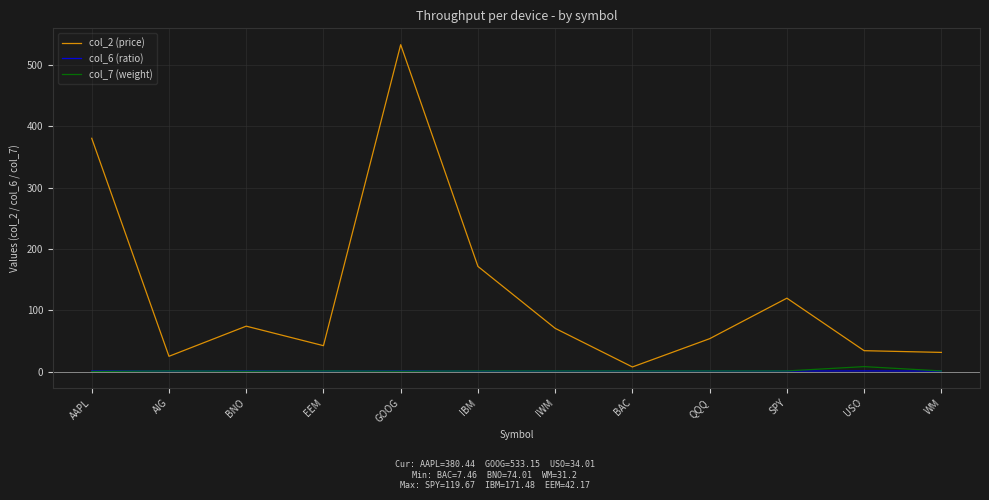

At which category is the sum across all series the highest?

GOOG